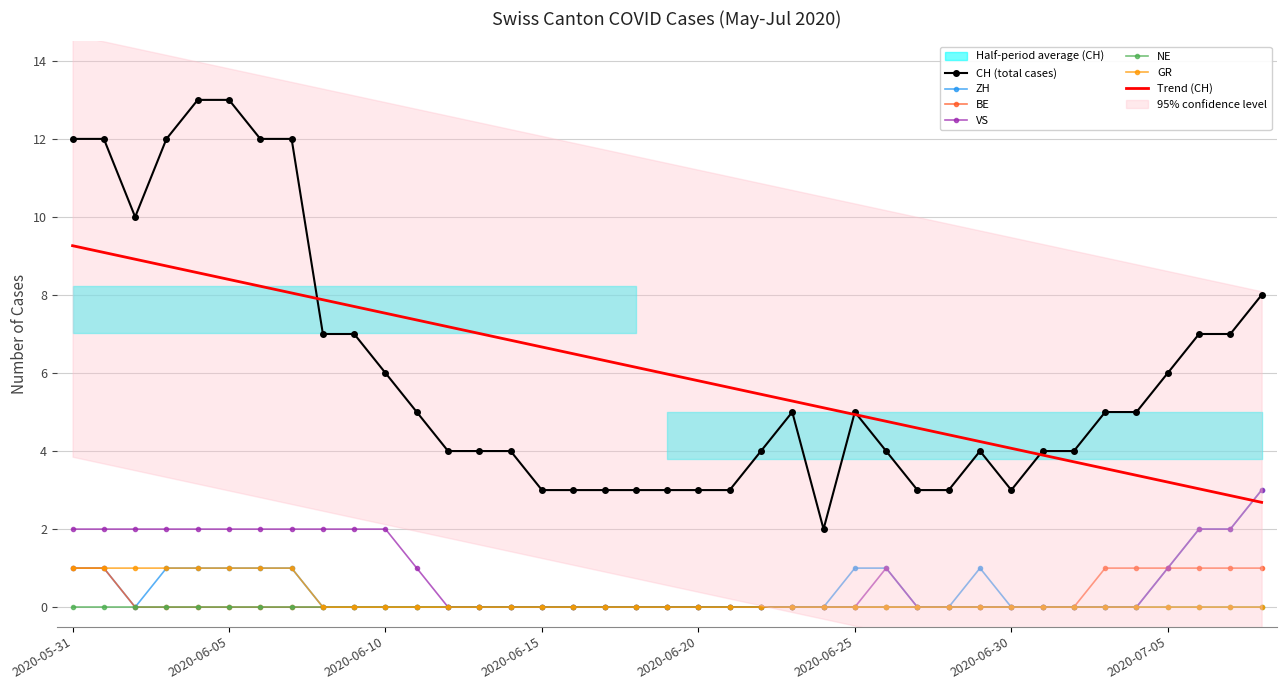

Which series has the largest total across all categories?

CH